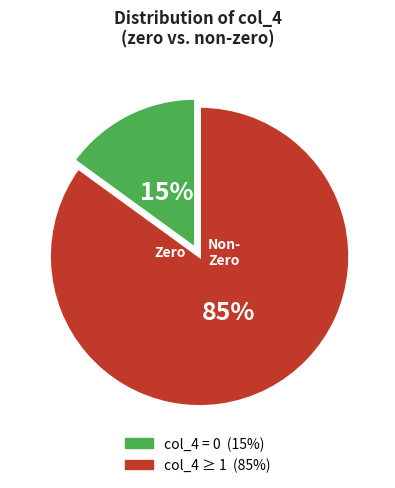

Is there a majority slice in this chart?

Yes